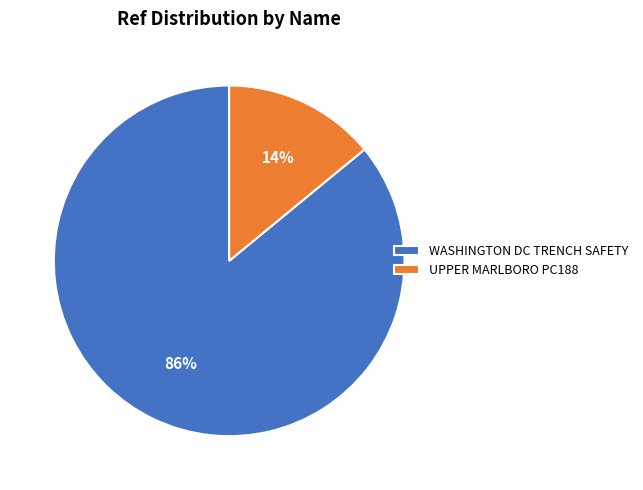

How many slices are in this pie chart?

2